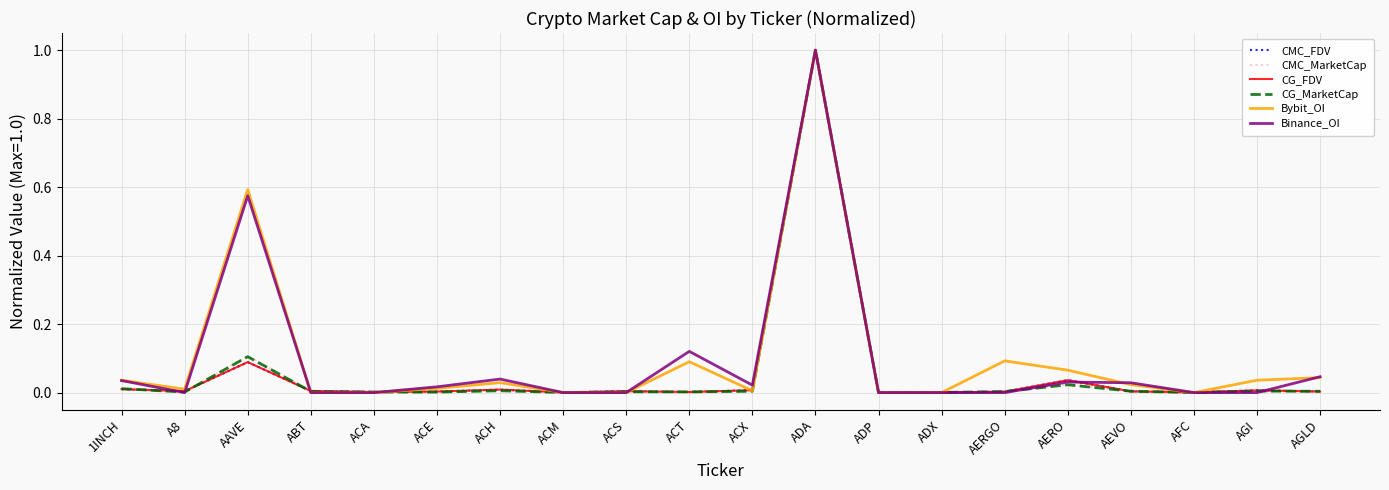

What position from the left is AERO?

16